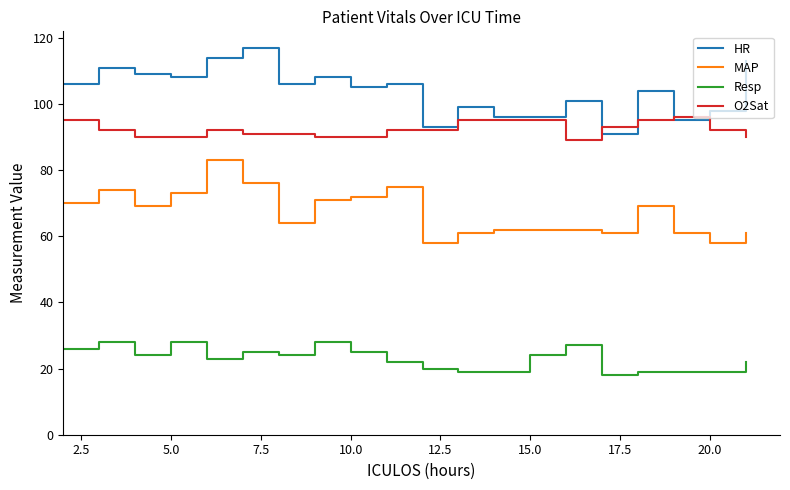

Which series has the largest total across all categories?

HR